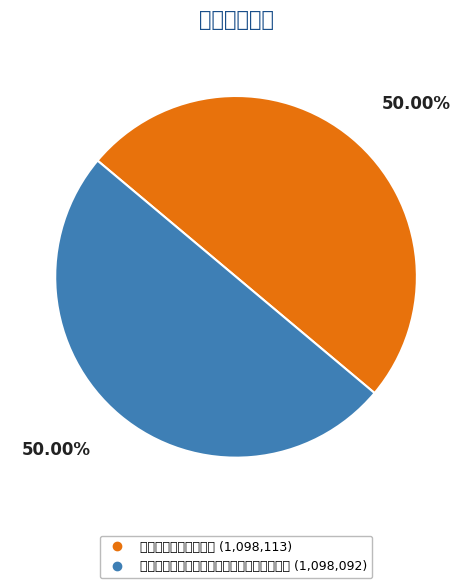

What percentage is the 春日偕兄弟侍屏翁游晋原分得外字因集句而成 slice, to the nearest percent?

50%